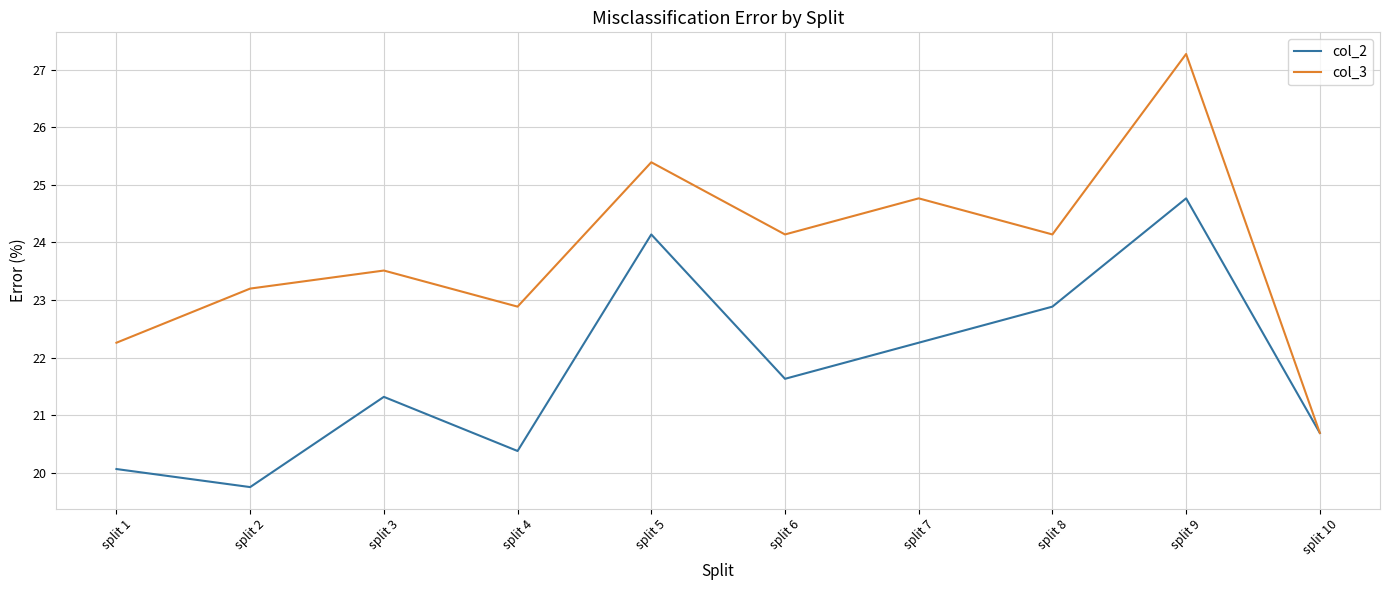

Reading right to left, extract all data points from this chart.

col_2: split 10=20.7	split 9=24.8	split 8=22.9	split 7=22.3	split 6=21.6	split 5=24.1	split 4=20.4	split 3=21.3	split 2=19.7	split 1=20.1
col_3: split 10=20.7	split 9=27.3	split 8=24.1	split 7=24.8	split 6=24.1	split 5=25.4	split 4=22.9	split 3=23.5	split 2=23.2	split 1=22.3